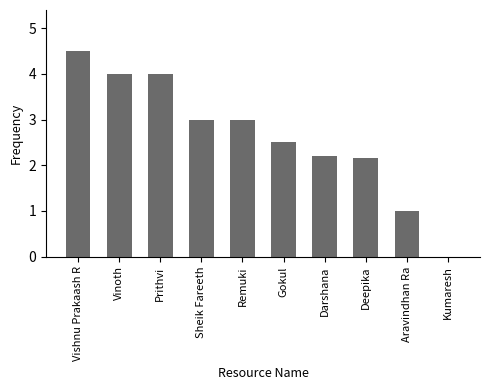

What is the sum of the values at Prithvi and Remuki?

7.0